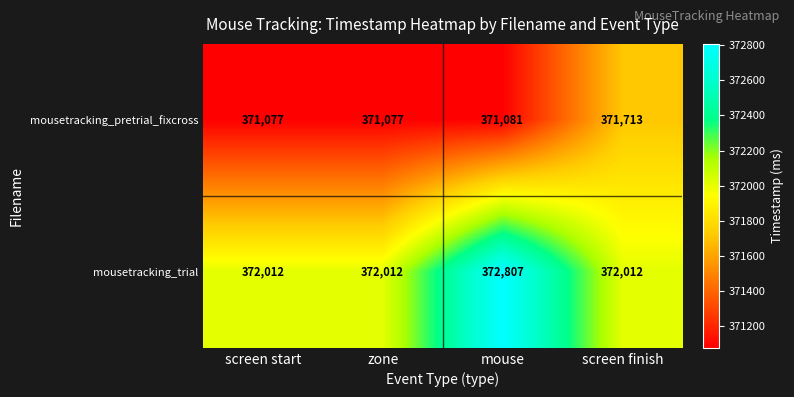

The value of mousetracking_pretrial_fixcross at screen start is 483988. True or false?

False